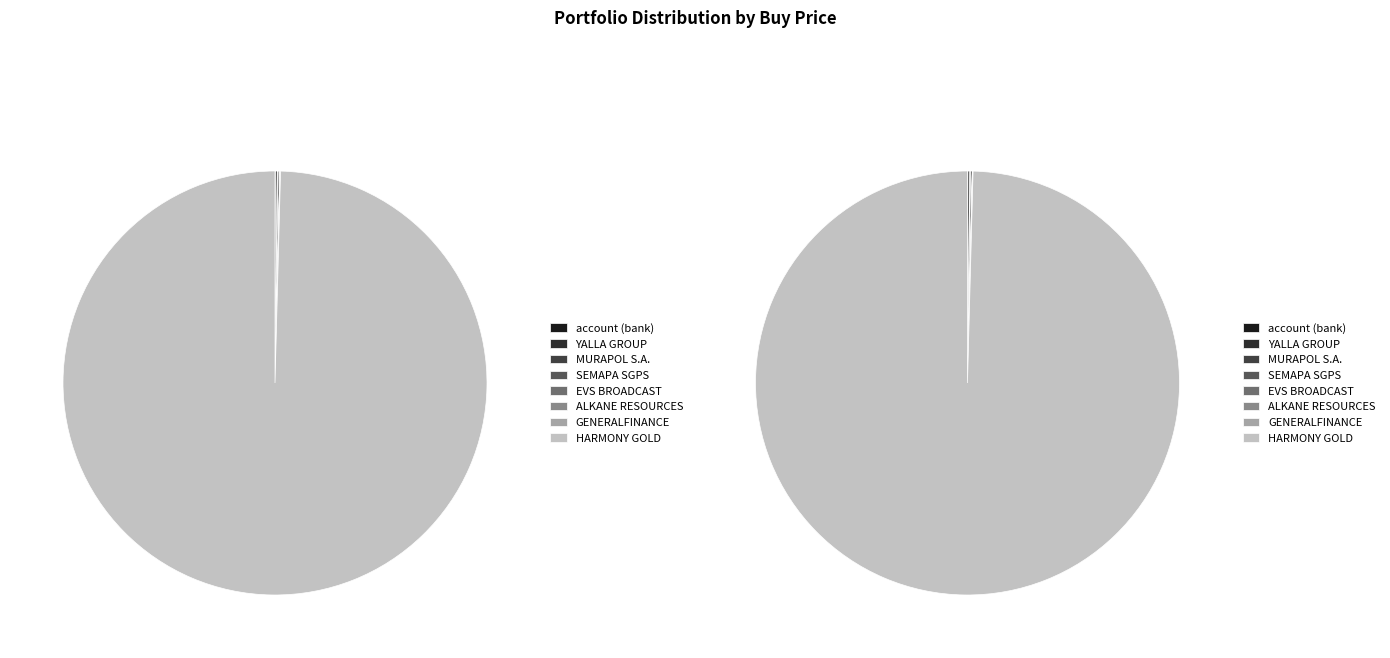

How many segments does this pie chart have?

8